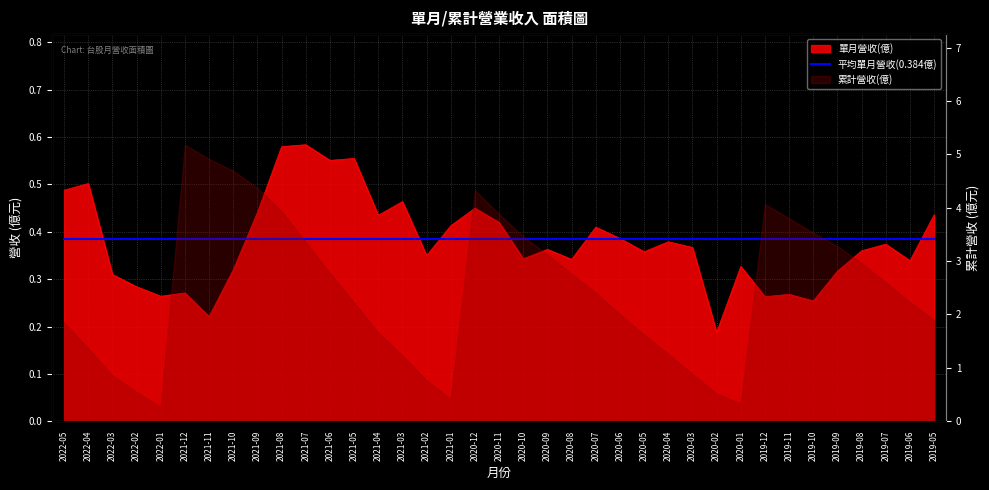

What is the difference between the second highest and second lowest values?

0.4